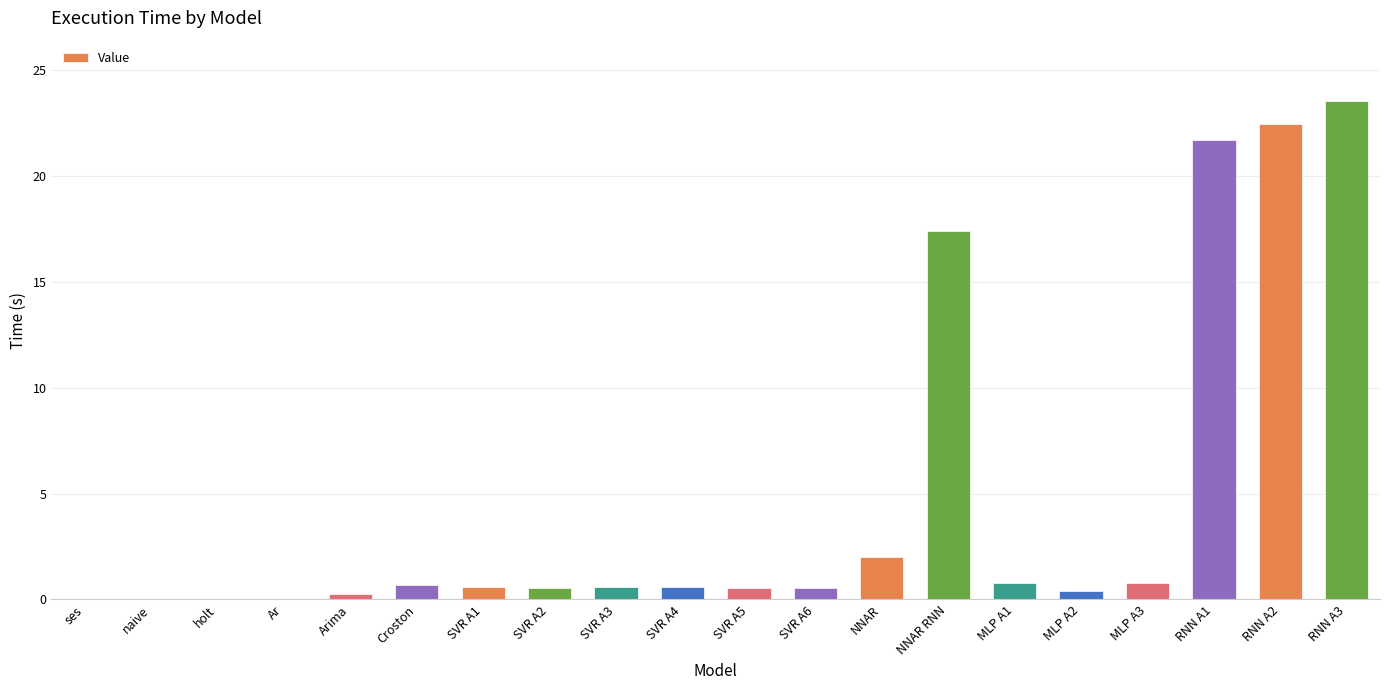

What is the sum of all values?

93.5